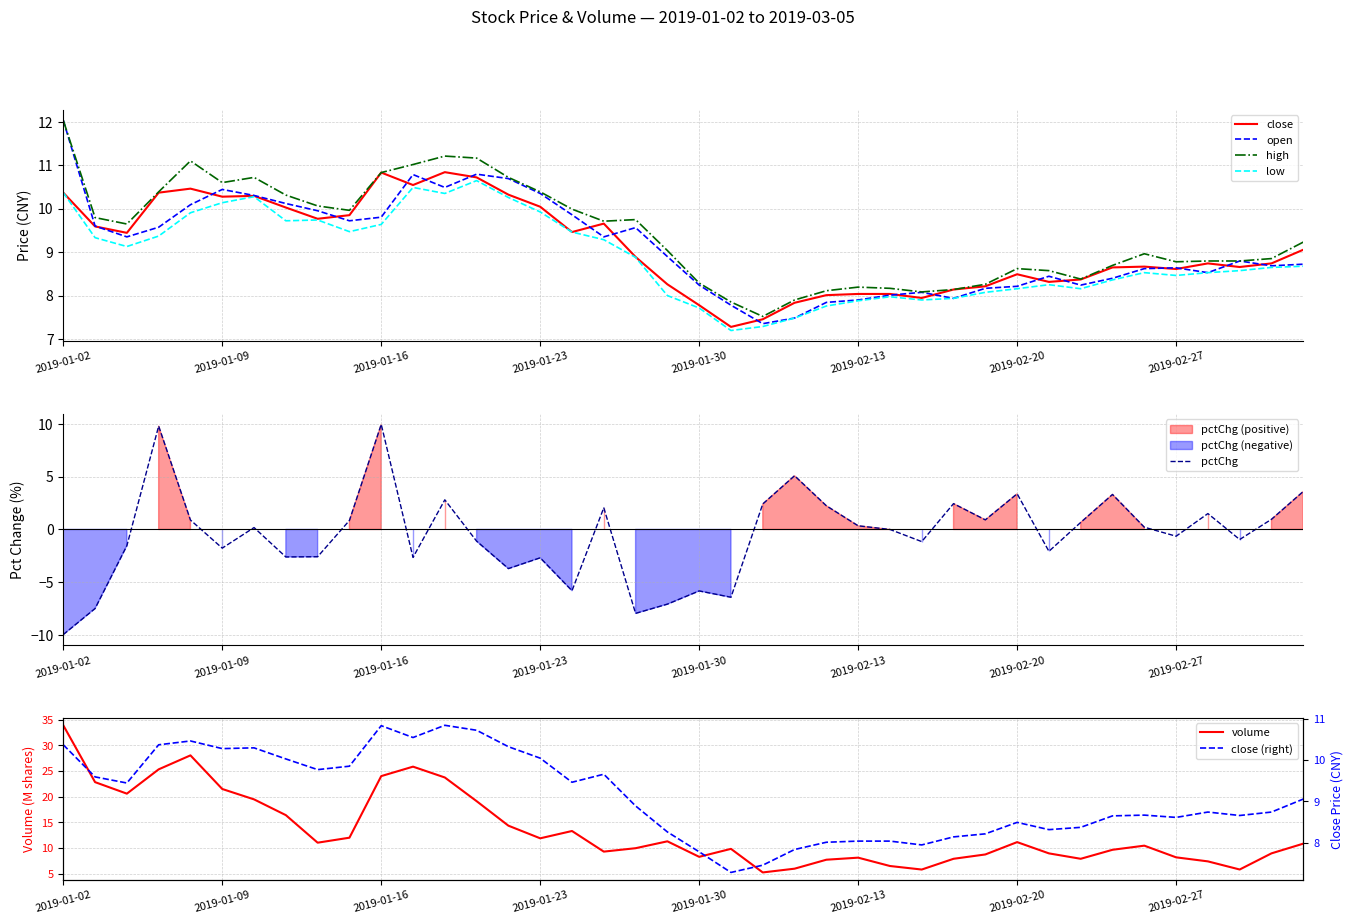

What is the value of the open point at the 19th from the left?

9.6